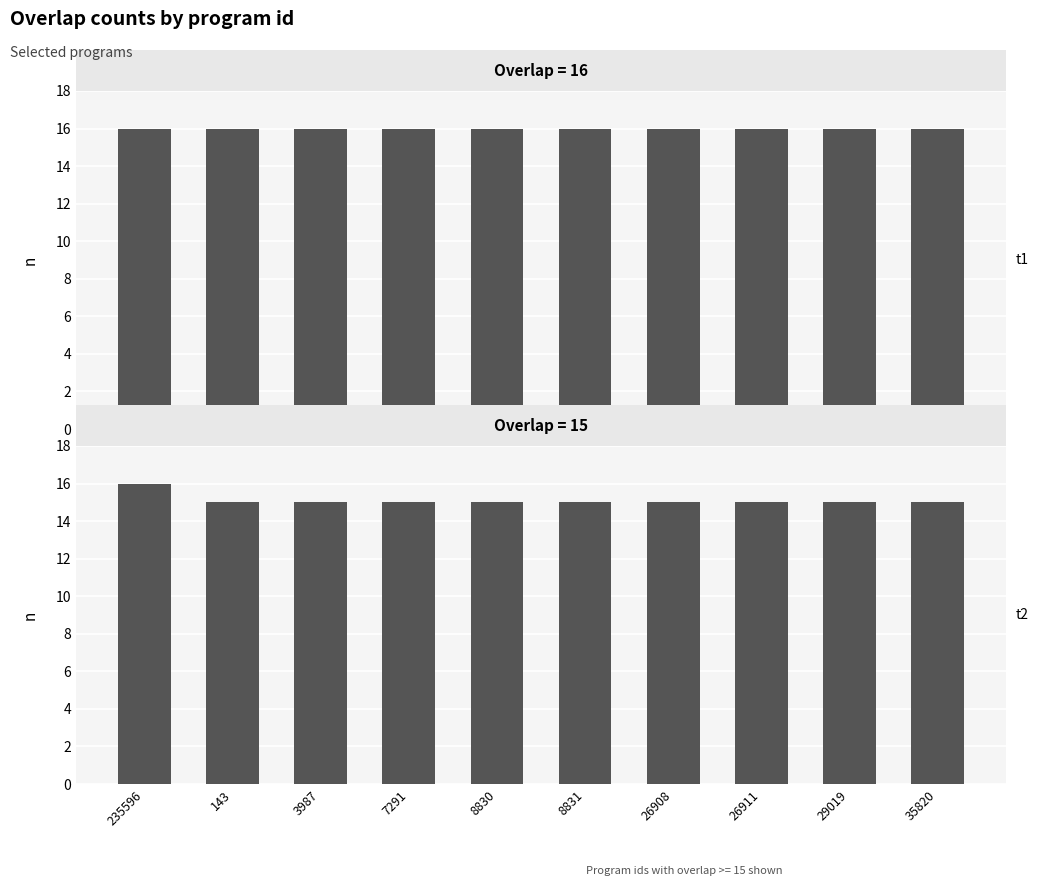

Is it true that the value at 38799 is 25?

False